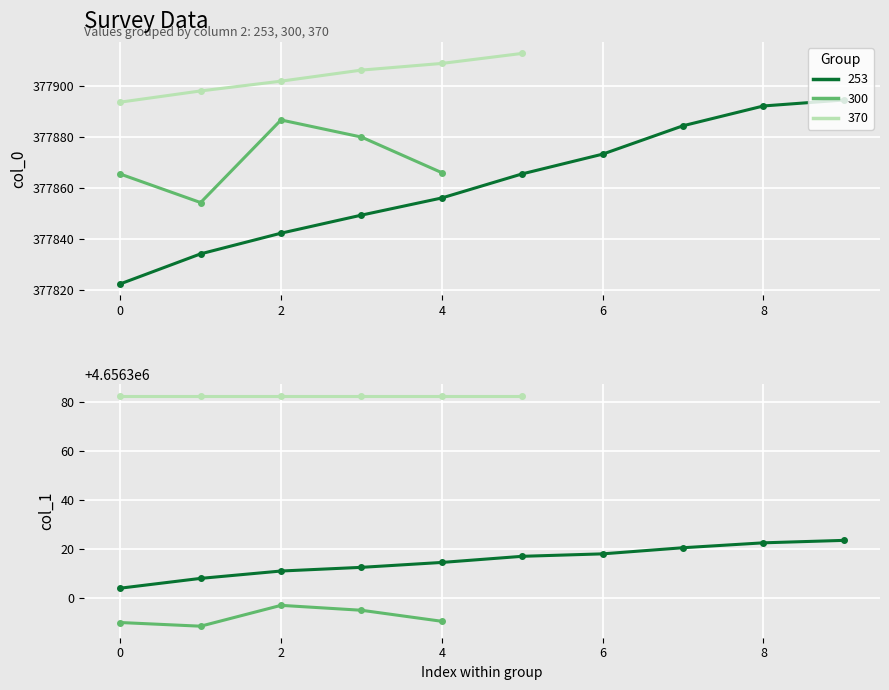

What is the average value of the col_1 series?

4656328.9